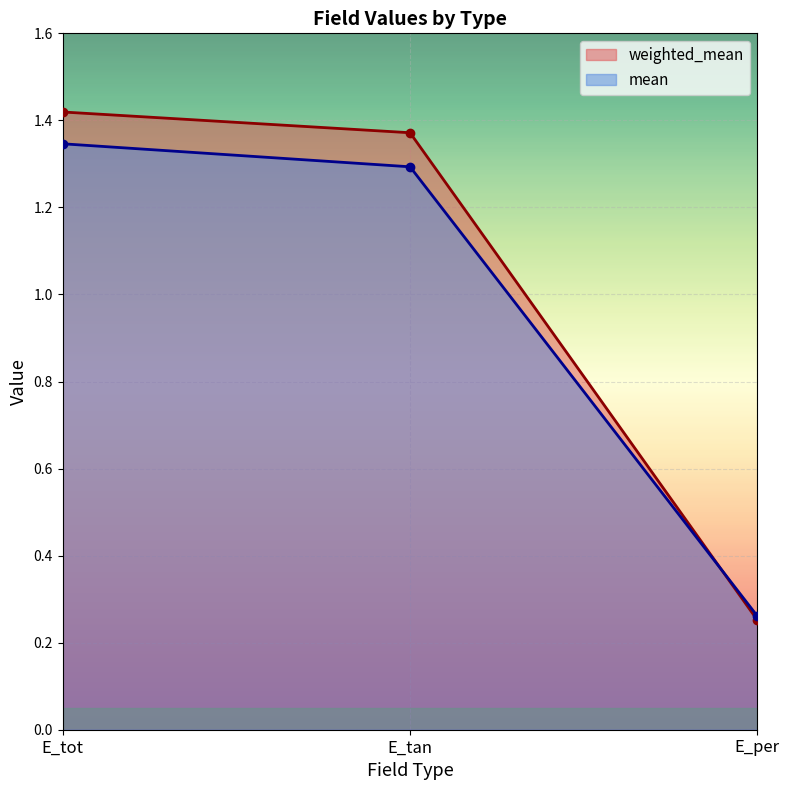

Which series changed the most between E_tan and E_per?

weighted_mean